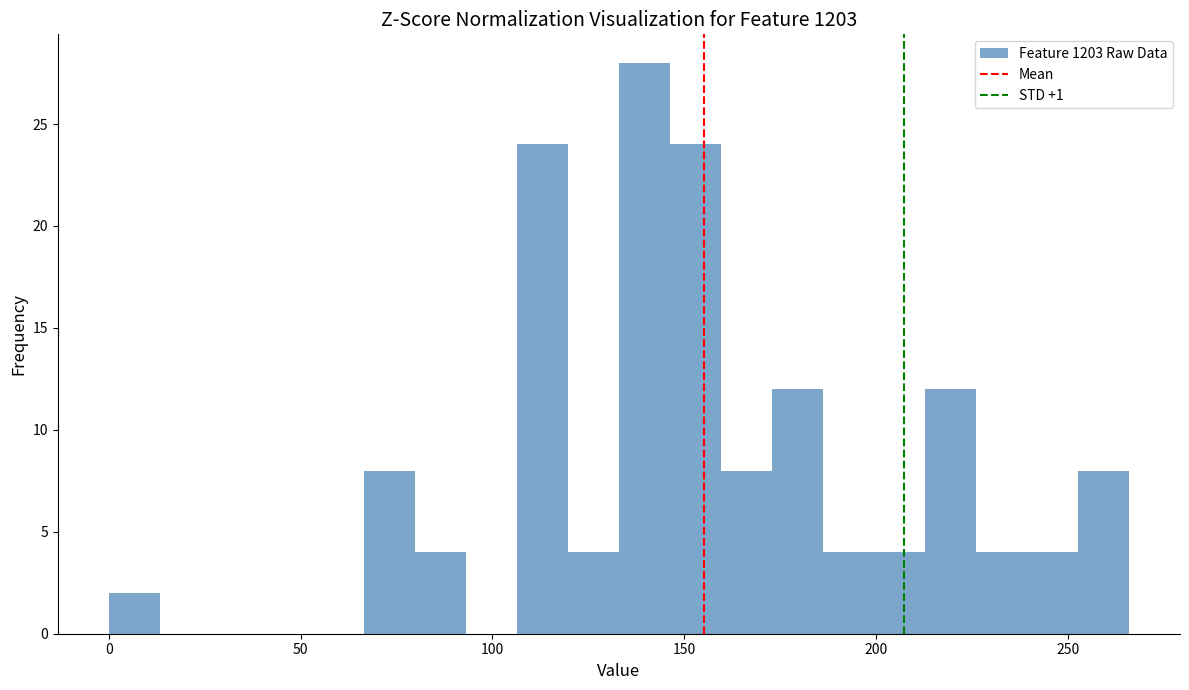

Around what value on the x-axis is the tallest bar? Give the approximate position of its centre, as read against the axis.

140